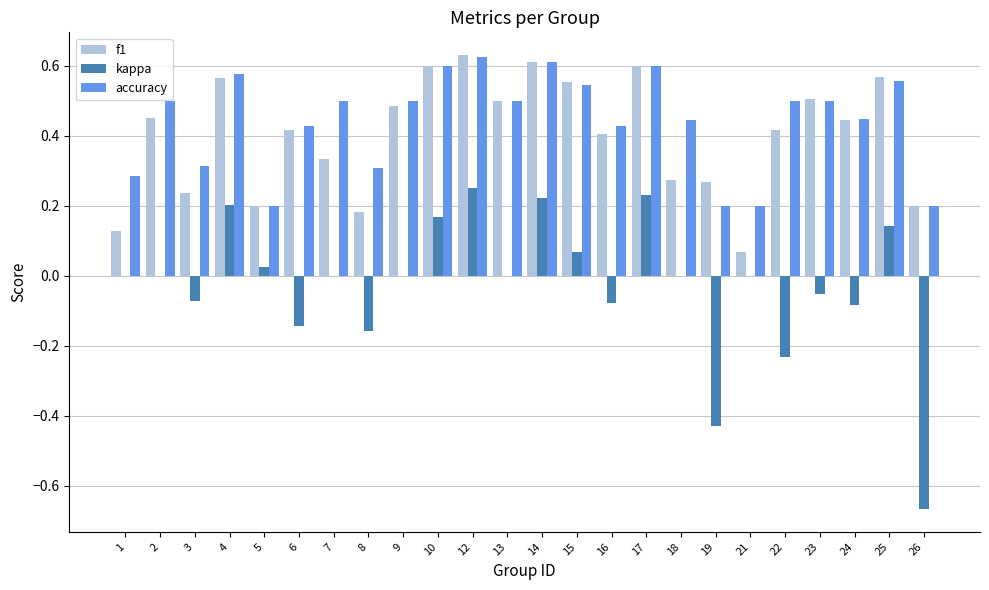

What is the total value across all series at 24?

0.8